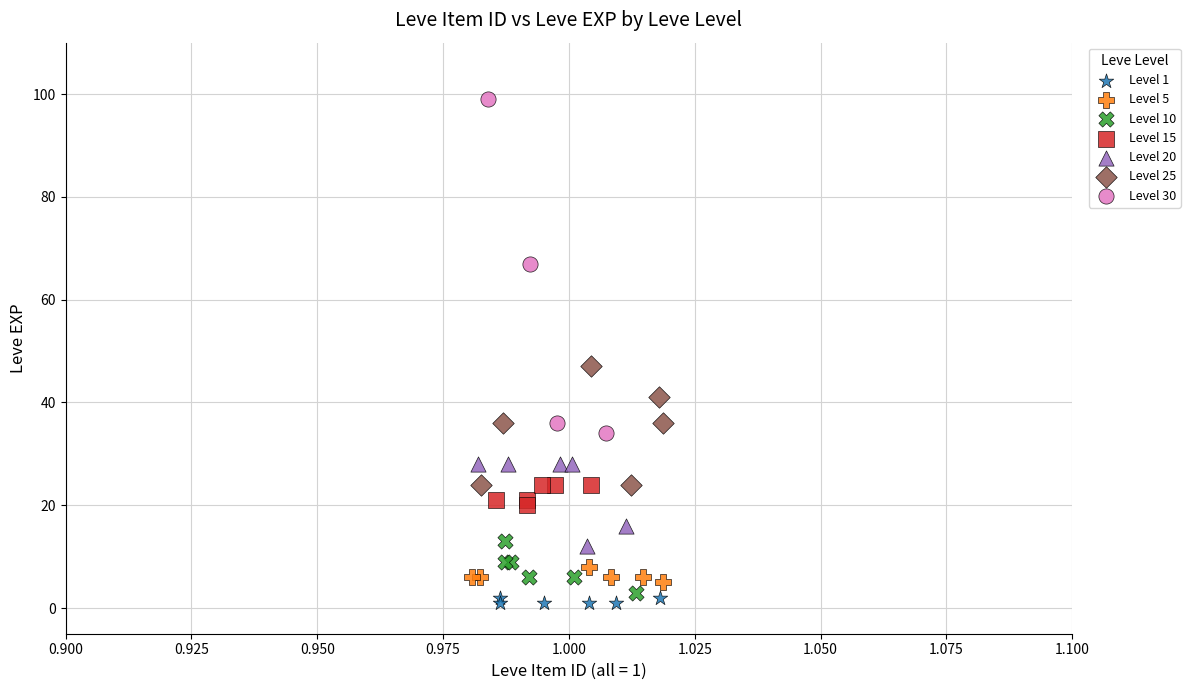

Which series contains the highest Y value?

Level 30